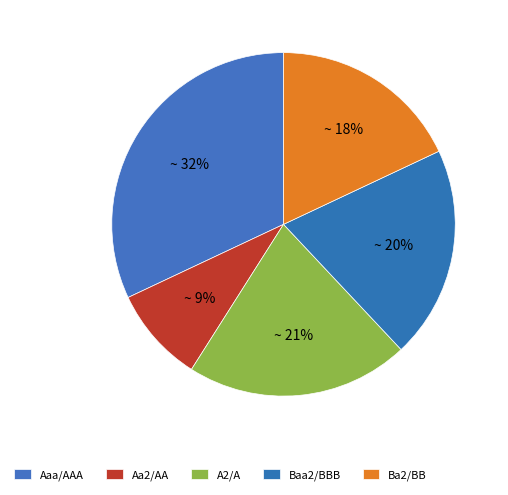

What is the total percentage of Aaa/AAA and Ba2/BB?

50.0%